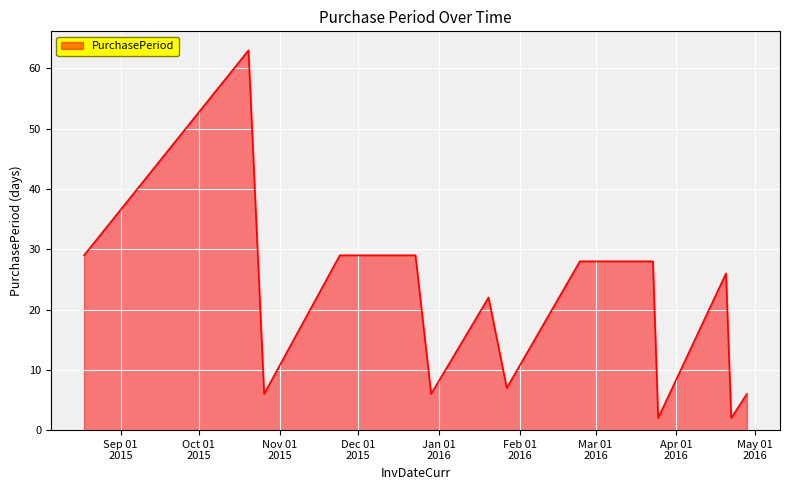

What is the difference between the maximum and minimum values?

61